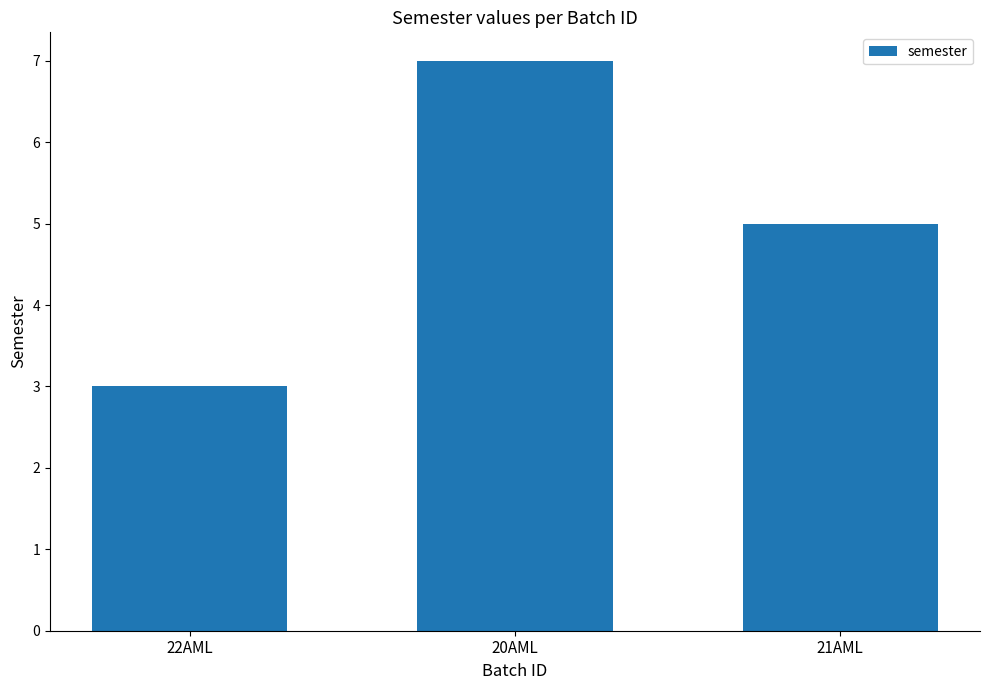

Rank the categories by value from lowest to highest.

22AML, 21AML, 20AML